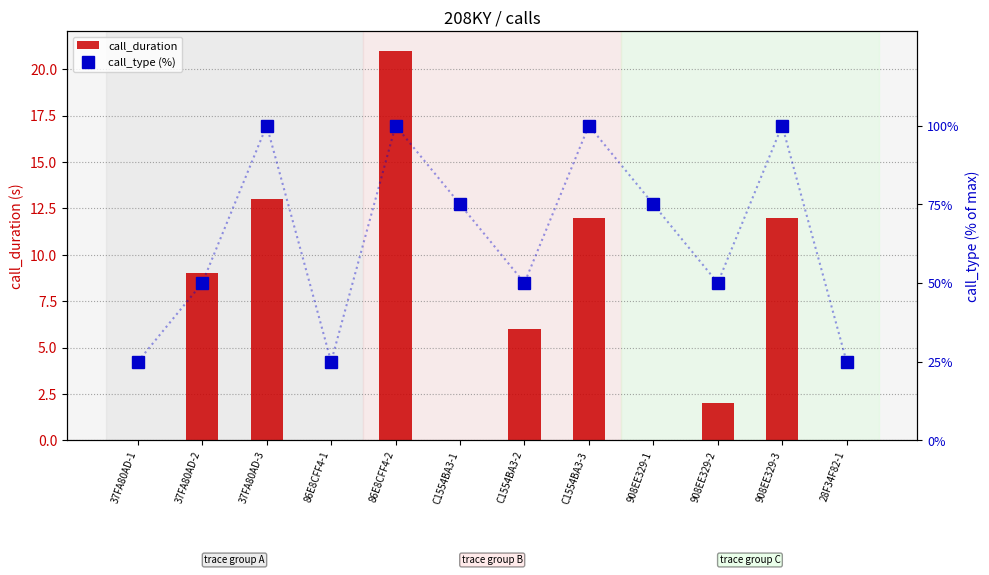

What is the maximum value for call_type (%)?

100